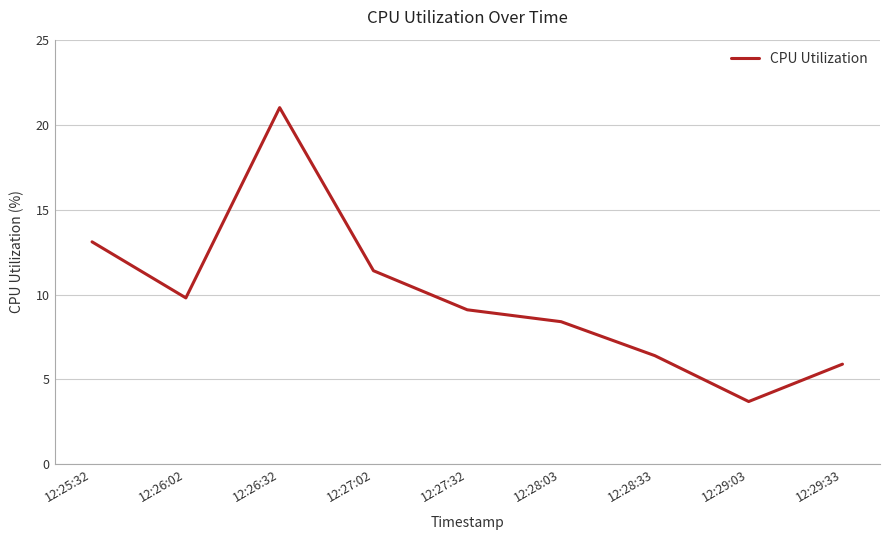

List the labels in order of value, largest first.

12:26:32, 12:25:32, 12:27:02, 12:26:02, 12:27:32, 12:28:03, 12:28:33, 12:29:33, 12:29:03